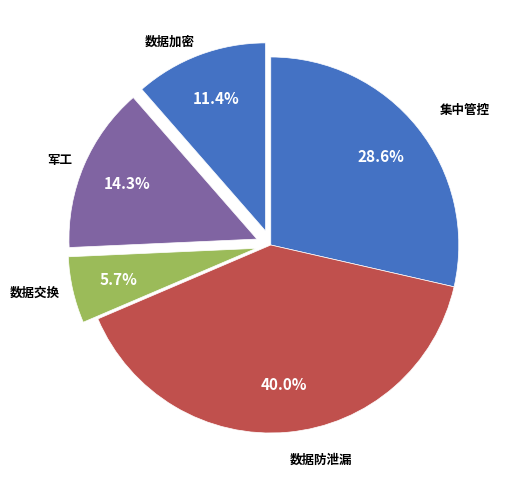

To the nearest percent, what is the average slice percentage?

20%